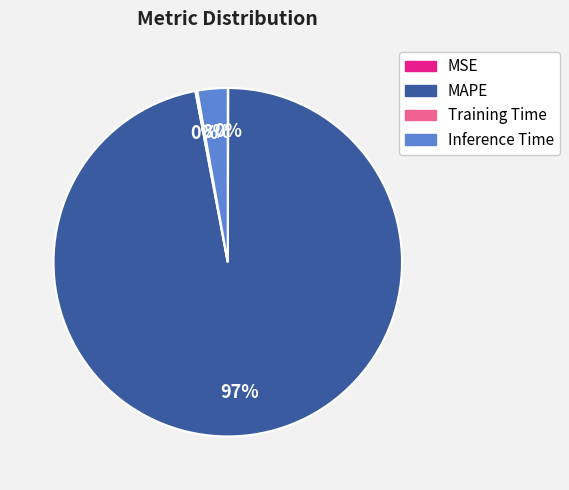

Does MAPE represent more than half of the total?

Yes